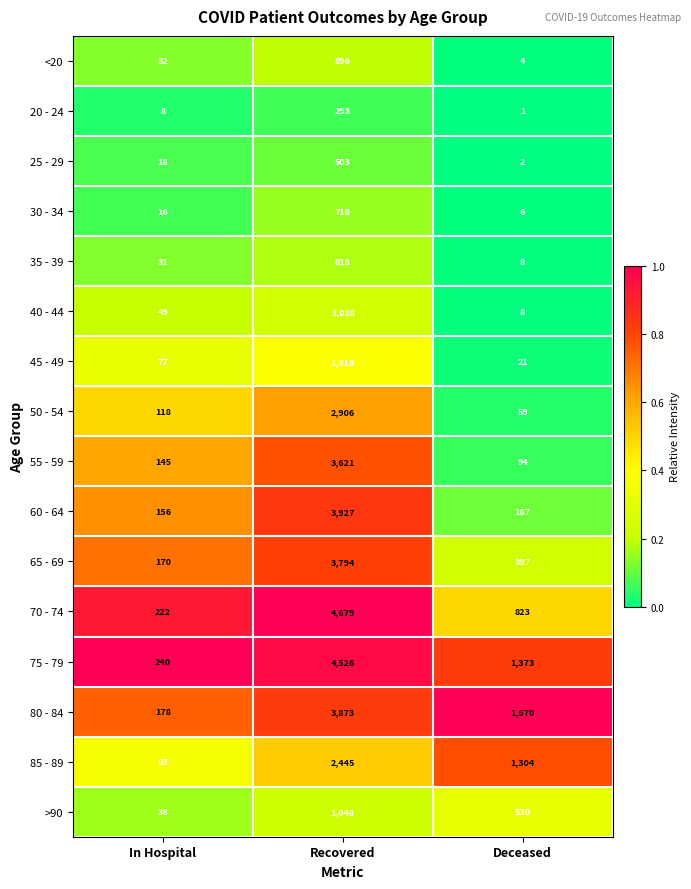

List the series in order of their peak value, highest first.

70 - 74, 75 - 79, 60 - 64, 80 - 84, 65 - 69, 55 - 59, 50 - 54, 85 - 89, 45 - 49, 40 - 44, >90, <20, 35 - 39, 30 - 34, 25 - 29, 20 - 24